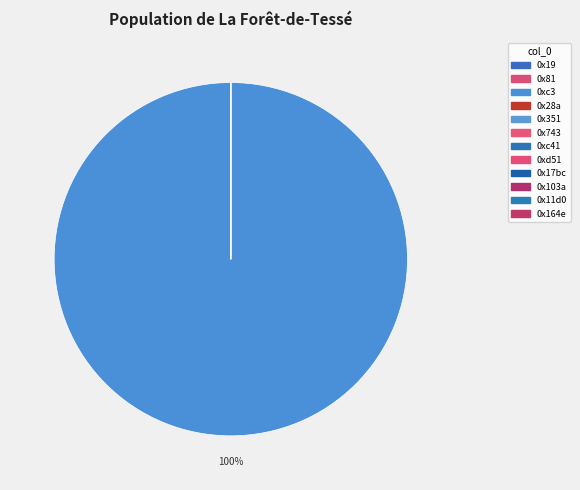

What is the change in value from 0xc3 to 0x28a?

-21474695940